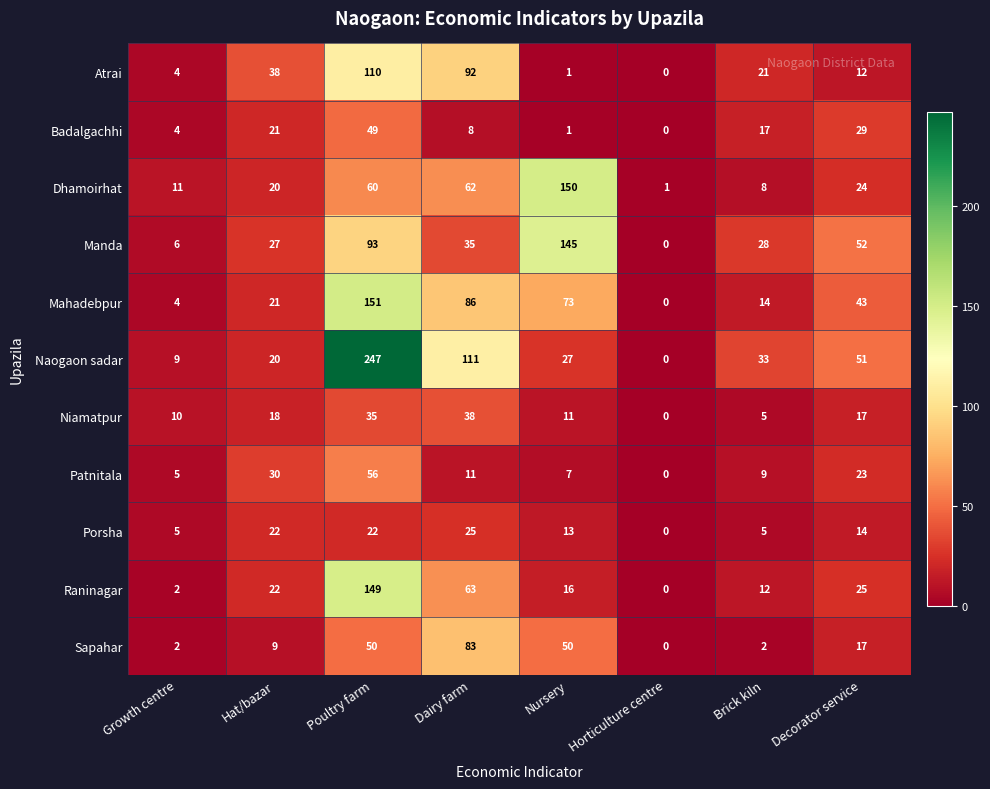

At which label does Dhamoirhat first exceed 24?

Poultry farm